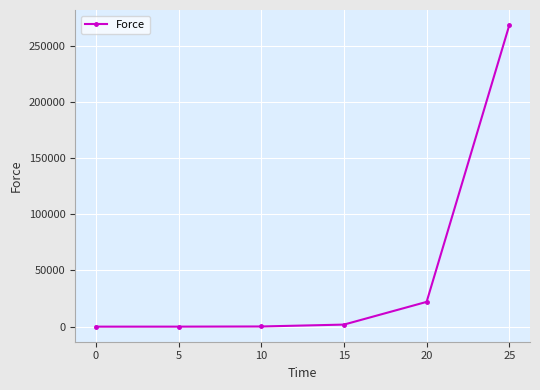

What is the difference between the second highest and minimum values?

22036.5